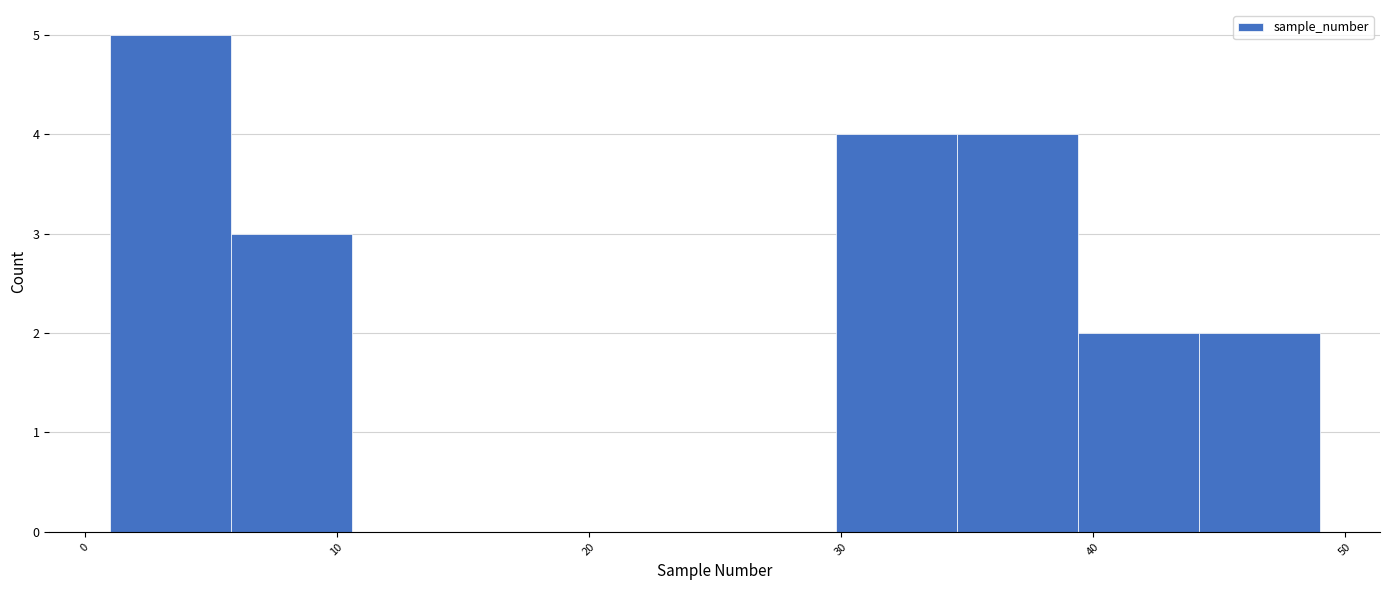

What is the height of the bar covering 5.8 to 10.6 on the x-axis? Neither the bar edges nor the heights are printed on the chart, so give them approximately, as read against the axes.

3